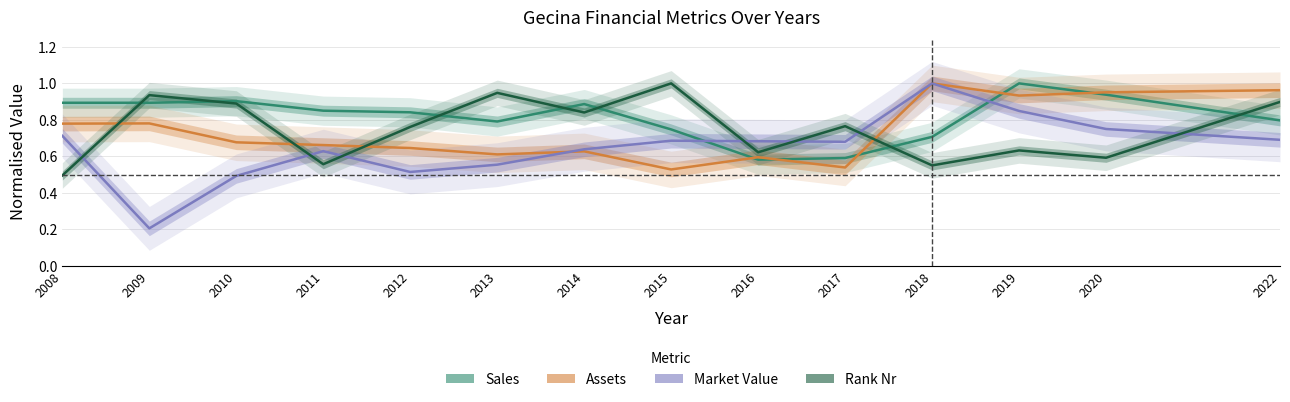

Rank the series by their maximum value, from lowest to highest.

Sales, Assets, Market_Value, Rank_nr